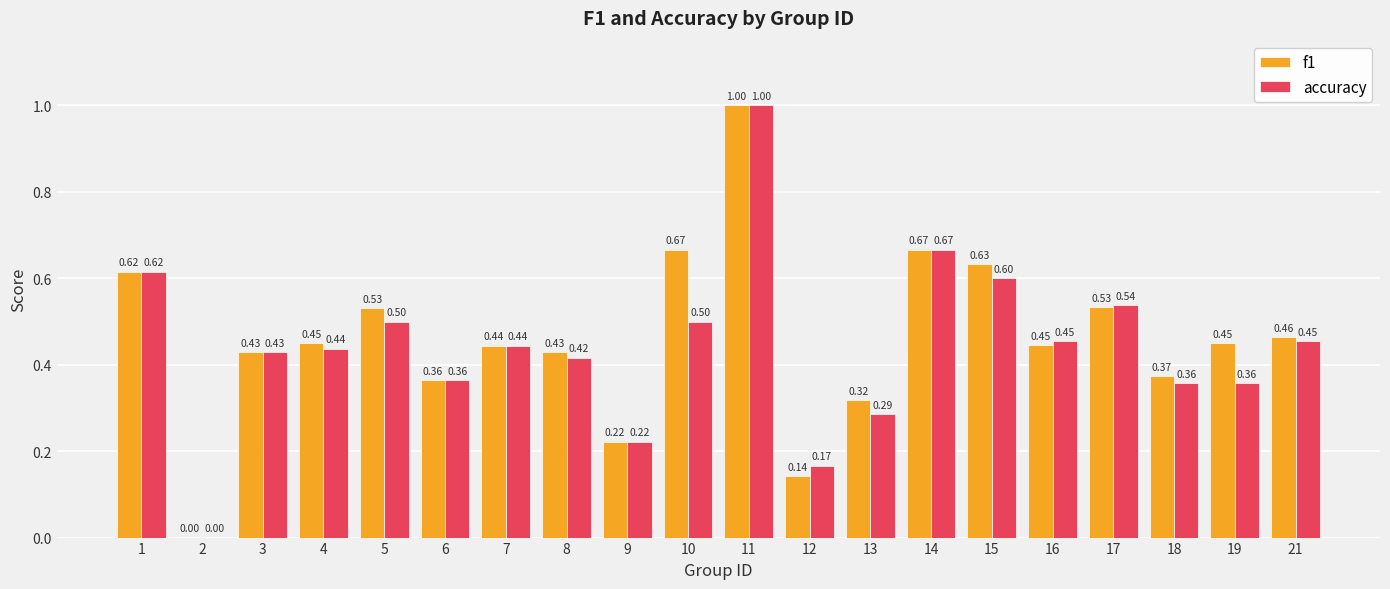

At which category is the sum across all series the highest?

11